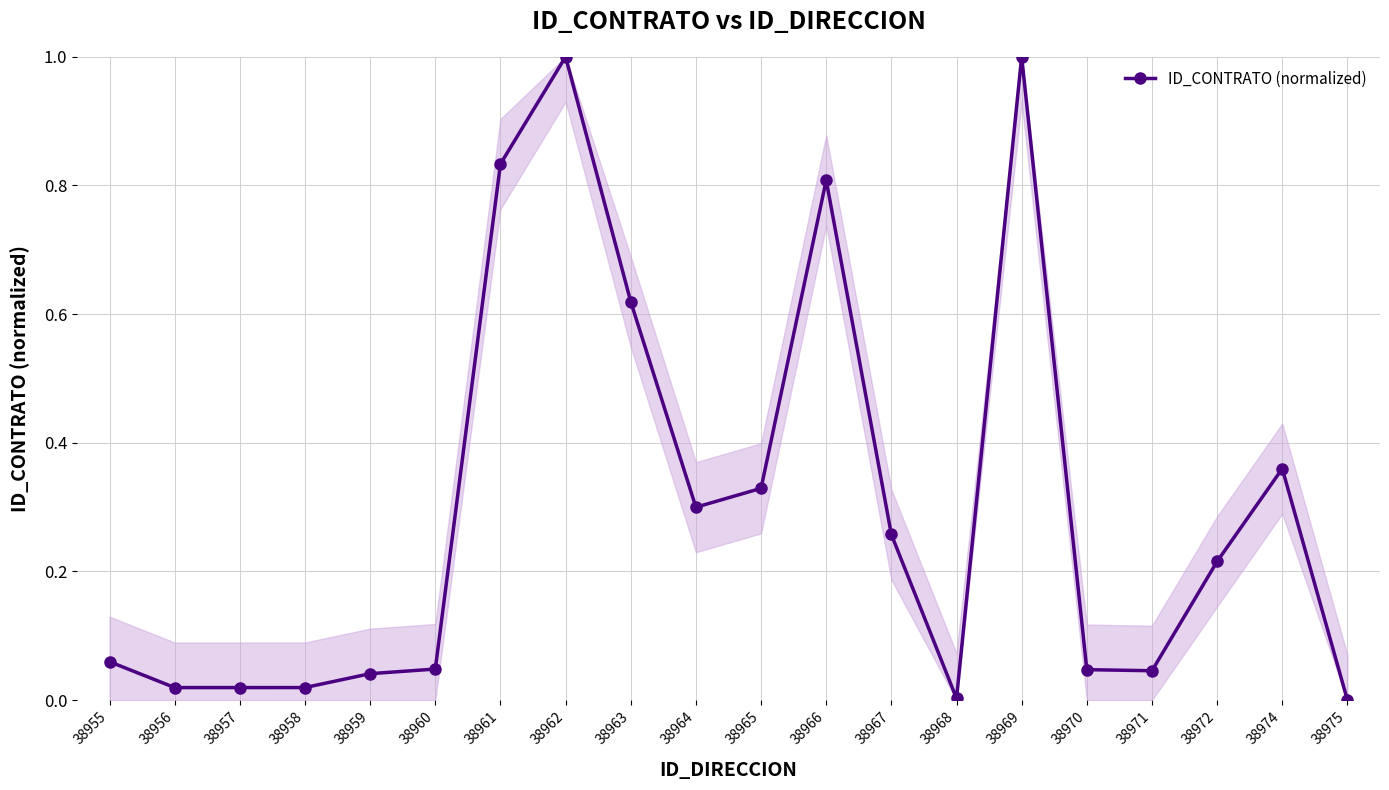

What is the sum of all values?

6.0